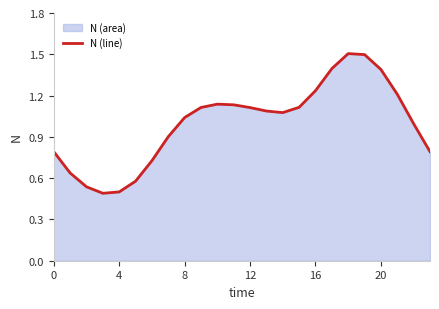

Which has a higher value, 22 or 14?

14